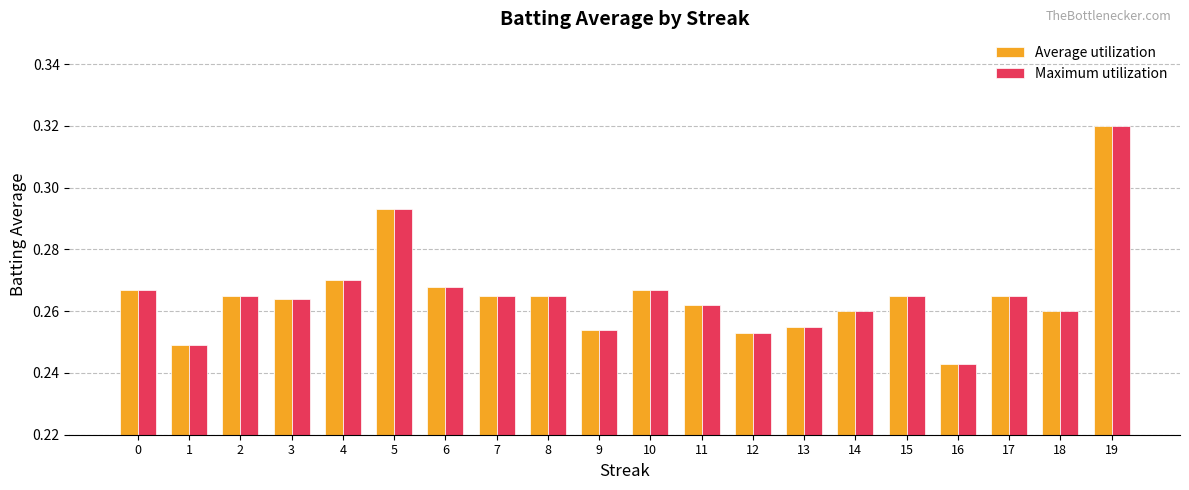

True or false: Maximum utilization has a value of 0.4 at 12.

False